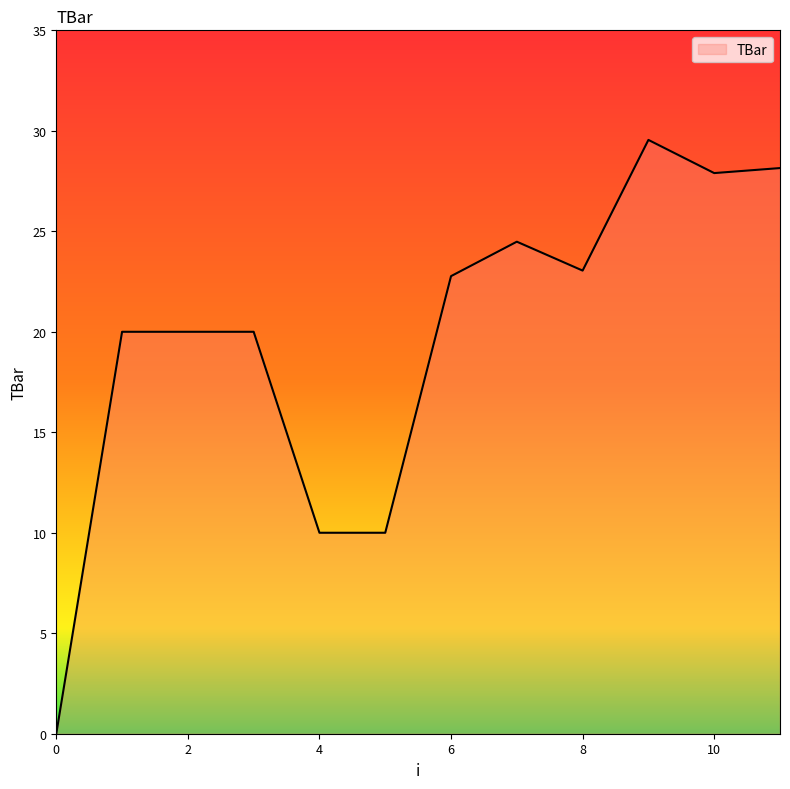

True or false: the data has more than 0 interior local peaks.

True